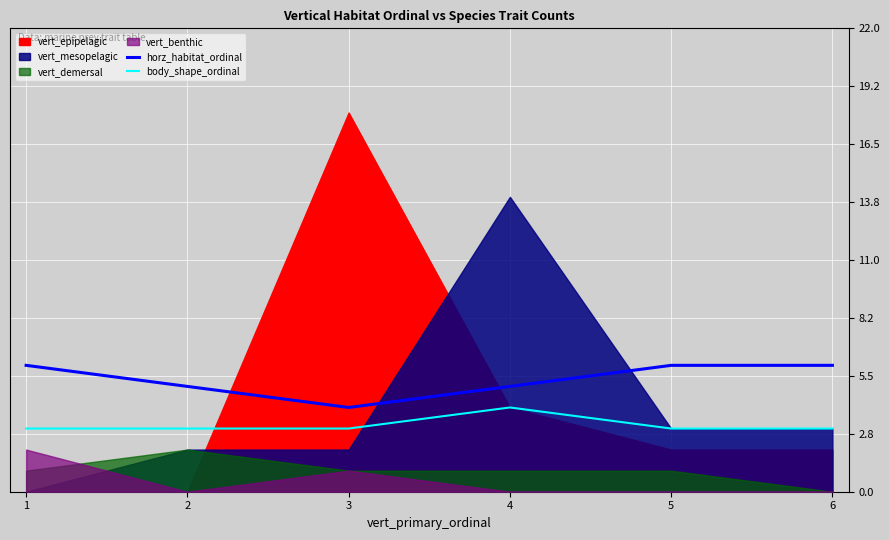

True or false: horz_habitat_ordinal and body_shape_ordinal intersect in this chart.

False